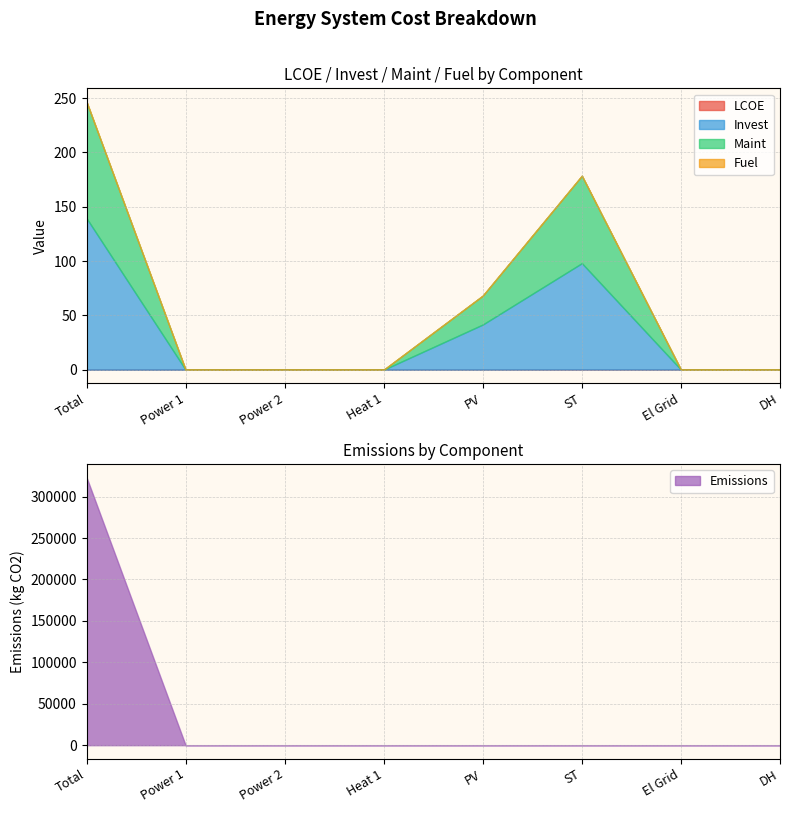

The Emissions series shows 158500.1 at DH. True or false?

False